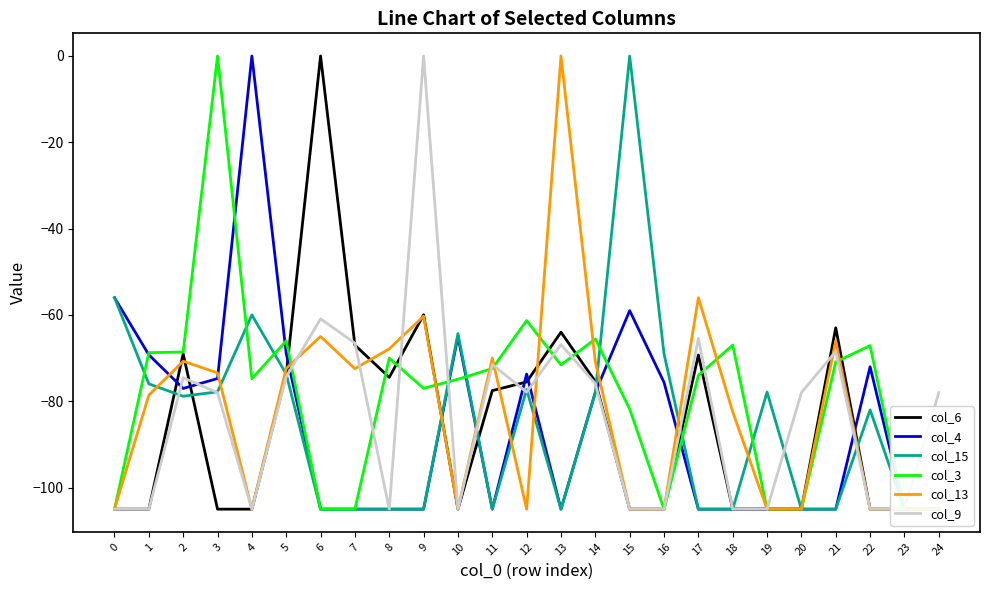

What is the total value across all series at 22?

-536.1